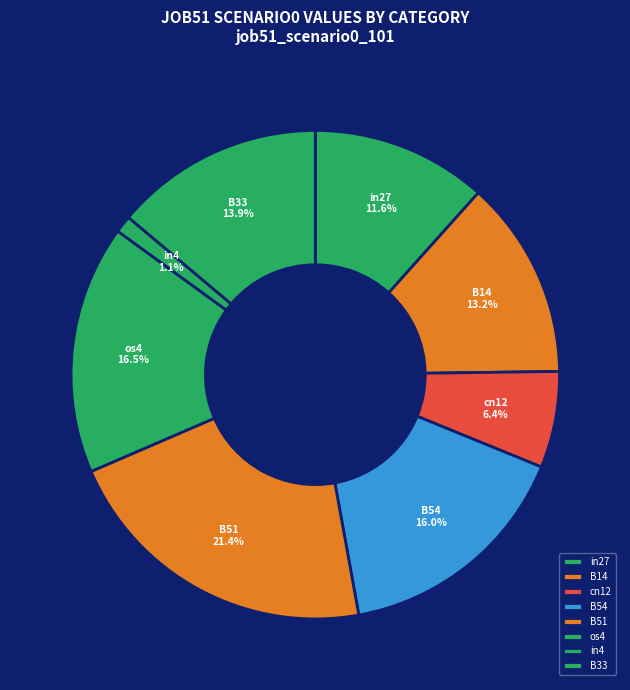

The B14 slice represents 13% of the pie. True or false?

True